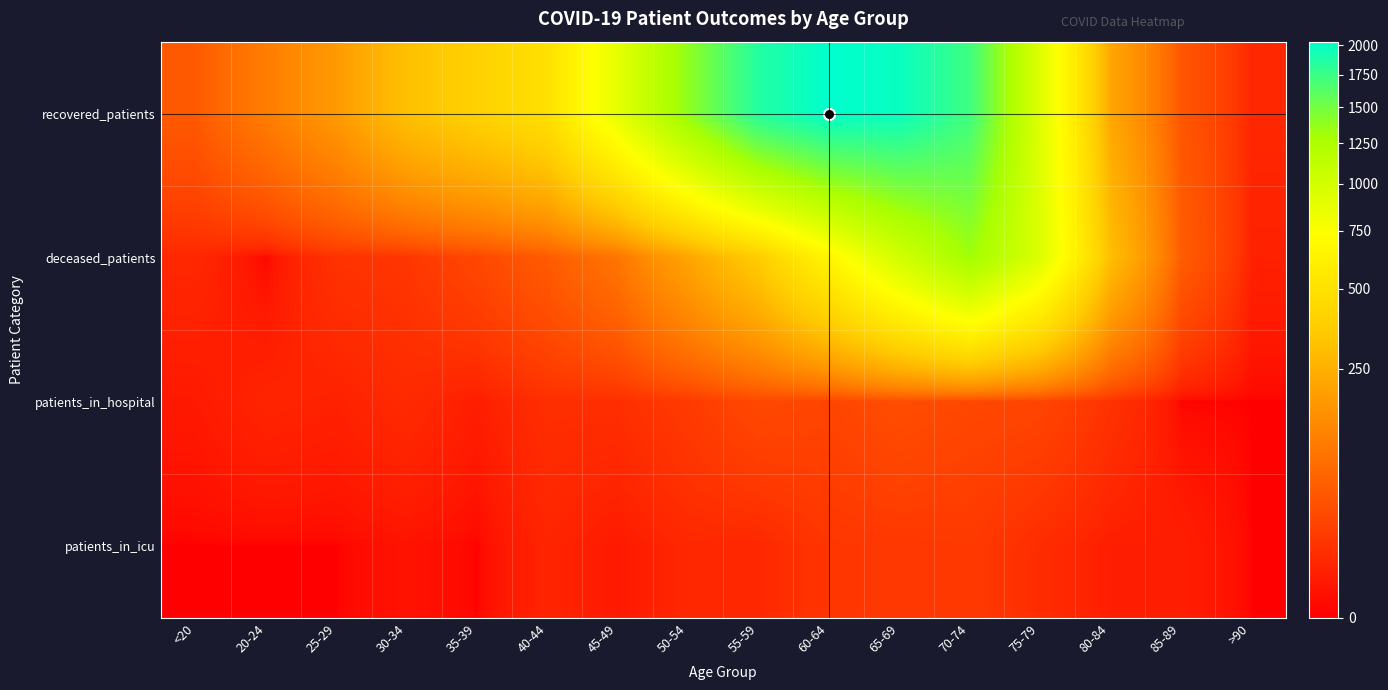

List the series in order of their peak value, lowest first.

patients_in_icu, patients_in_hospital, deceased_patients, recovered_patients